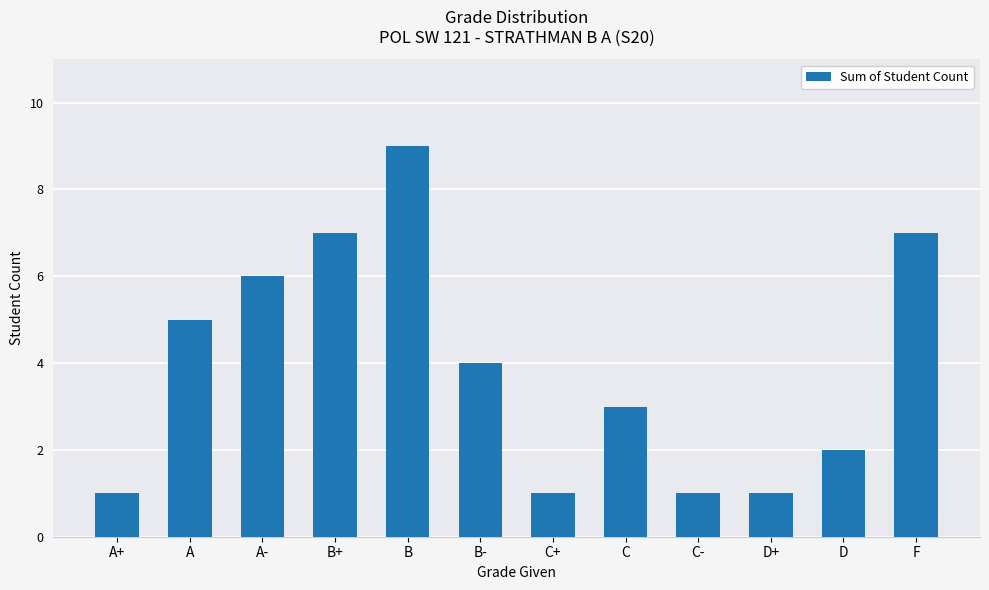

Which has a higher value, D+ or D?

D